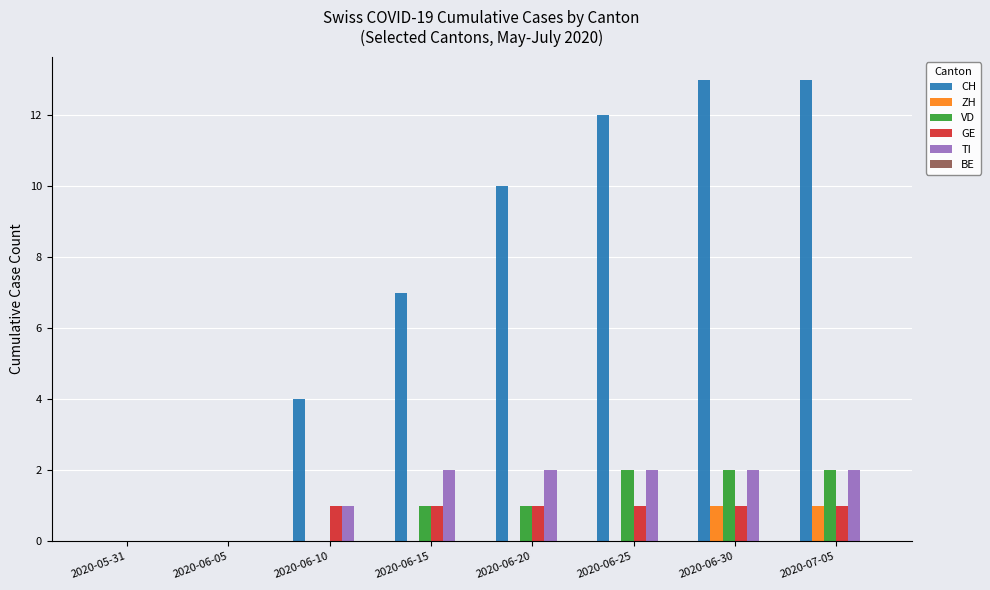

Which series changed the most between 2020-06-15 and 2020-06-20?

CH